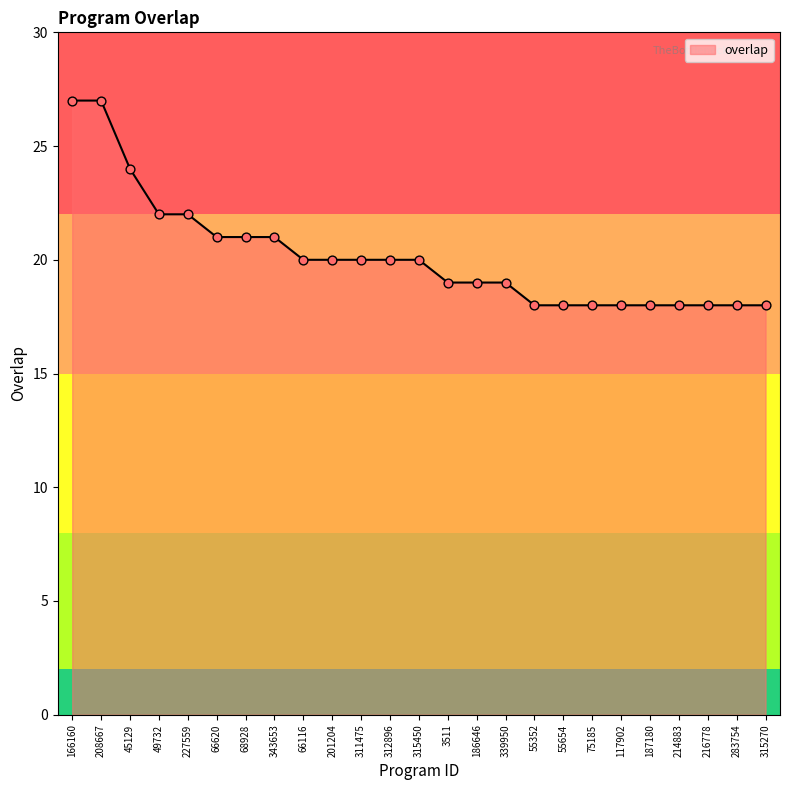

Between 55352 and 343653, which is larger?

343653